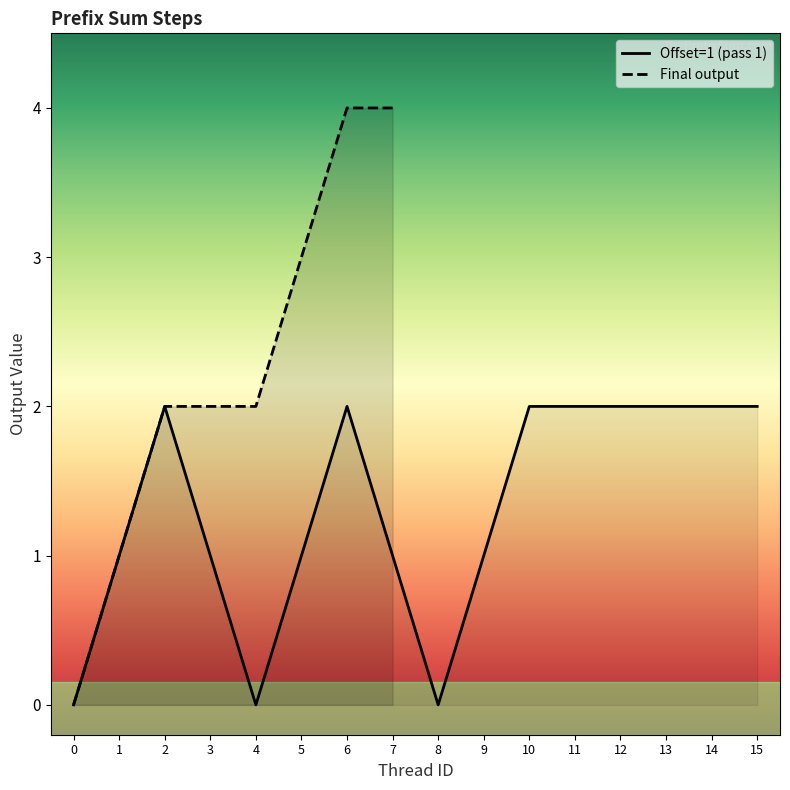

The value of Offset=1 (pass 1) at 15 is 3. True or false?

False